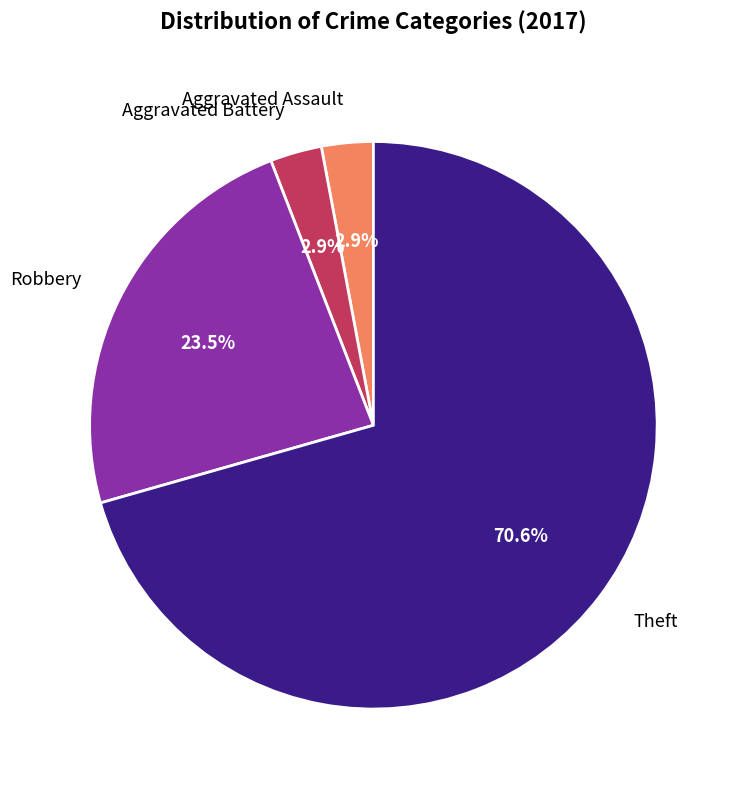

Is the sum of Theft and Aggravated Battery greater than half?

Yes